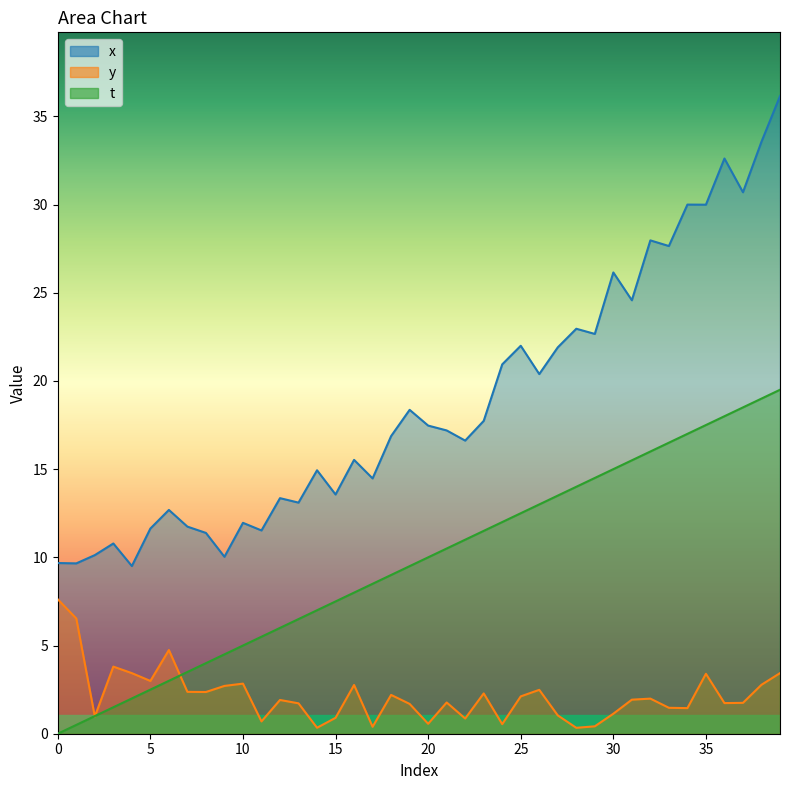

What is the sum of the y values at 22 and 19?

2.6